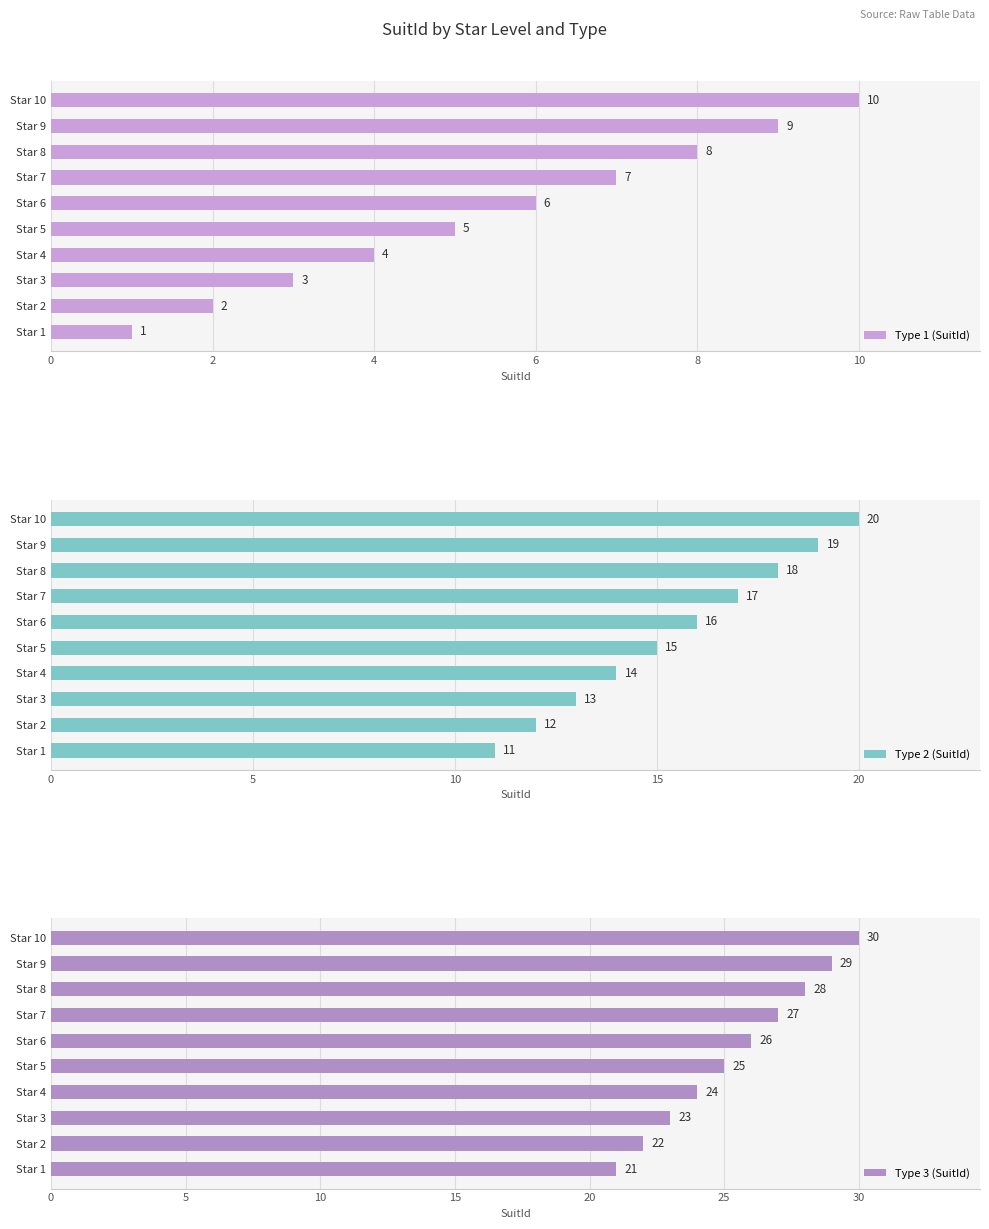

Are the bars horizontal?

Yes